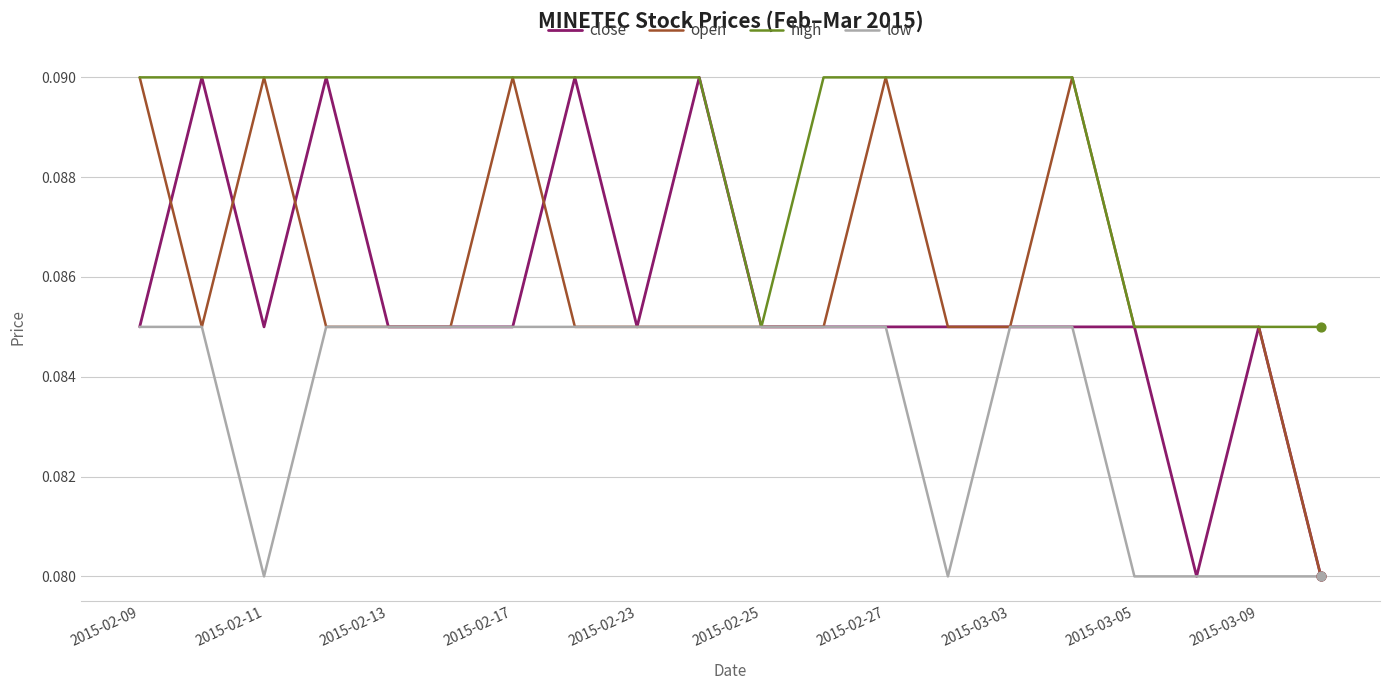

Which series has the largest total across all categories?

high